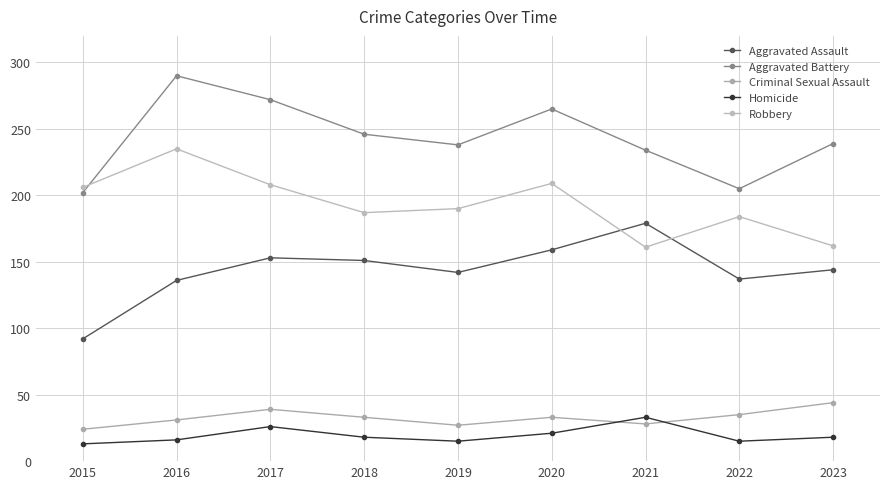

Which series has the largest range (max minus min)?

Aggravated Battery